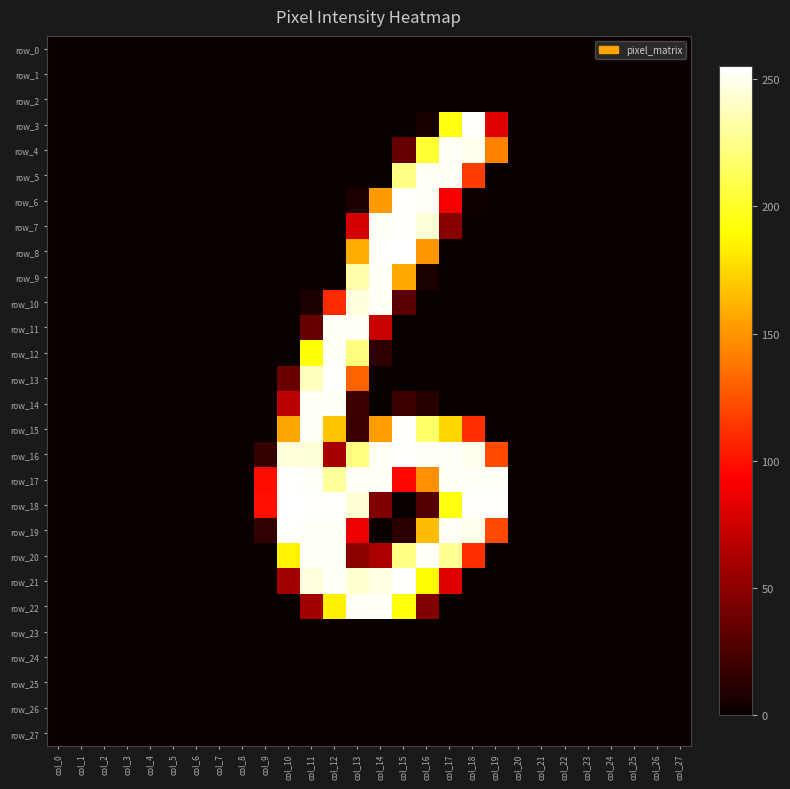

How many positive values does the row_7 series have?

5